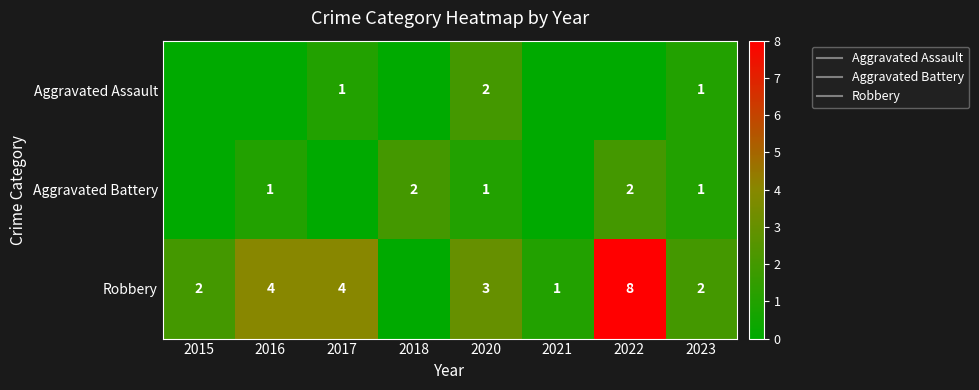

How many Aggravated Assault values are between 0 and 1?

7